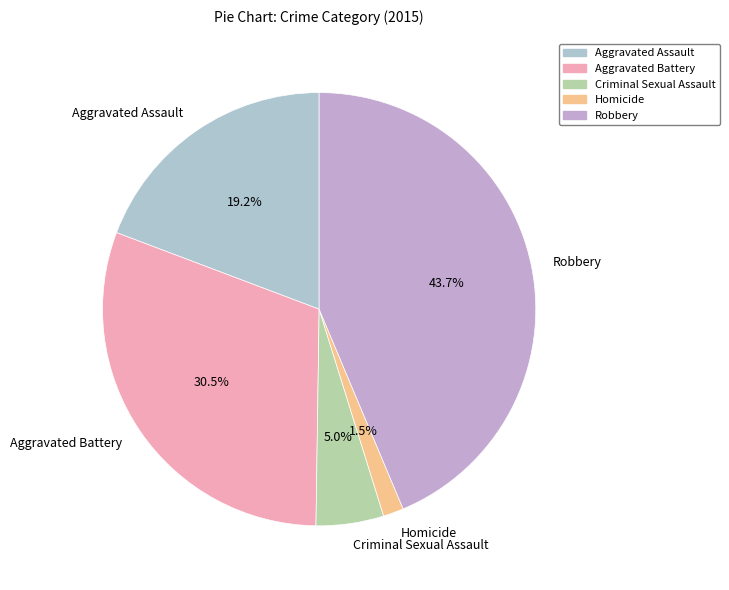

Between Homicide and Aggravated Assault, which is larger?

Aggravated Assault